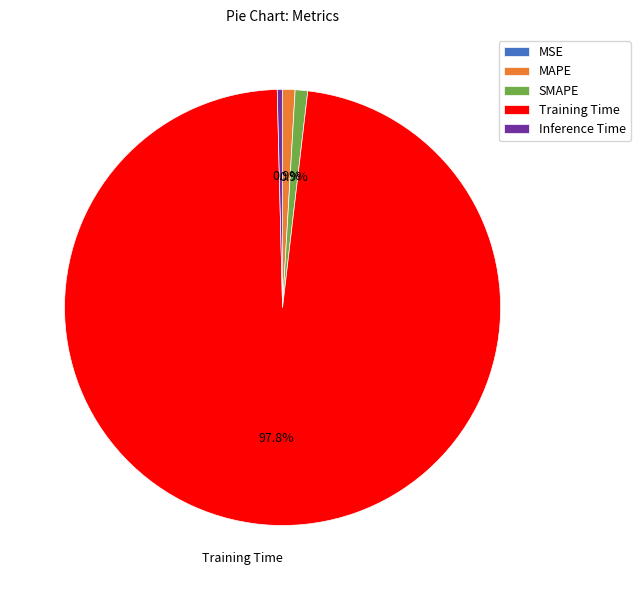

Between MAPE and Inference Time, which is larger?

MAPE